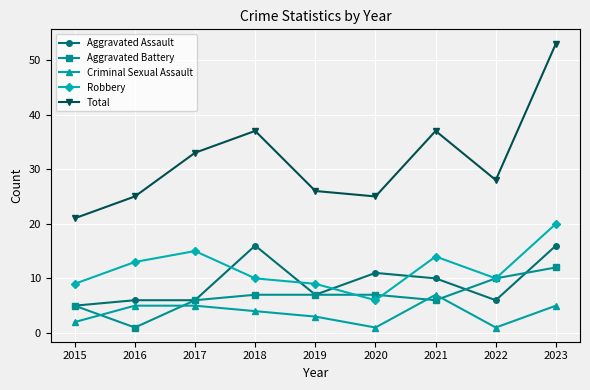

What is the value of the Aggravated Assault point at the 3rd from the left?

6